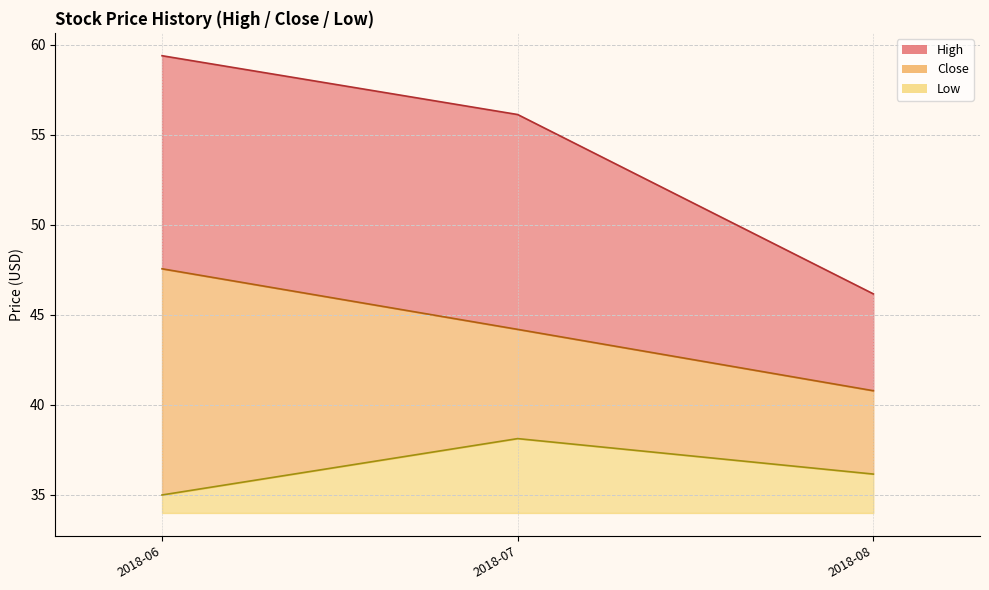

What is the difference between the maximum and minimum values in the Low series?

3.1